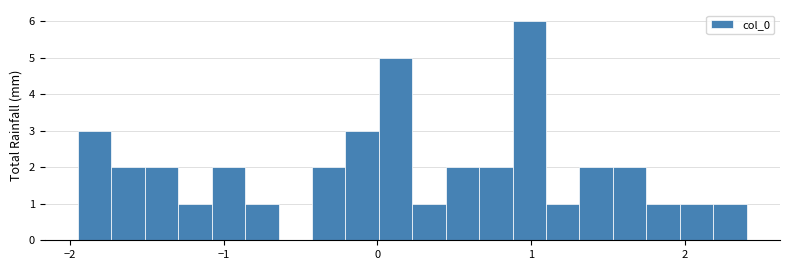

Around what value on the x-axis is the tallest bar? Give the approximate position of its centre, as read against the axis.

1.0